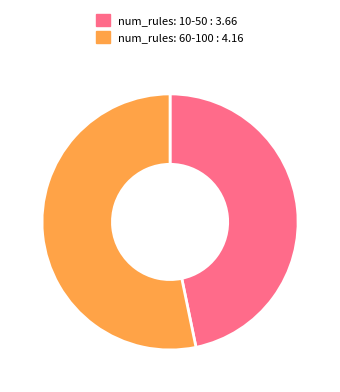

Count the number of slices in the pie.

2